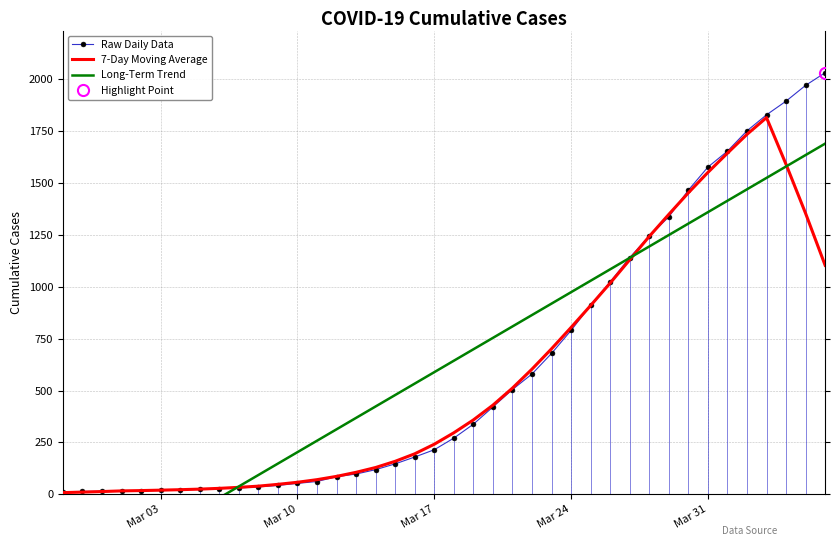

What is the maximum value for Raw Daily Data?

2032.0